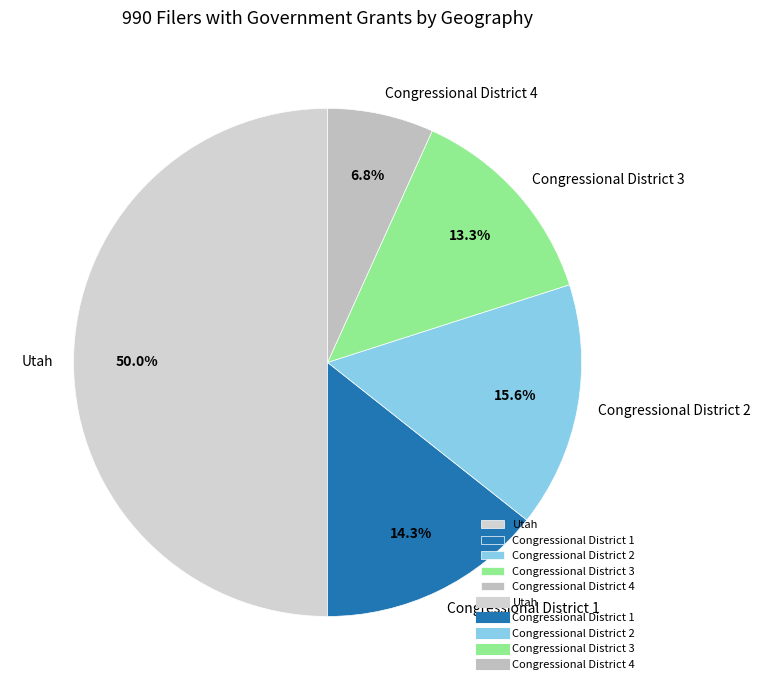

How many slices are in this pie chart?

5